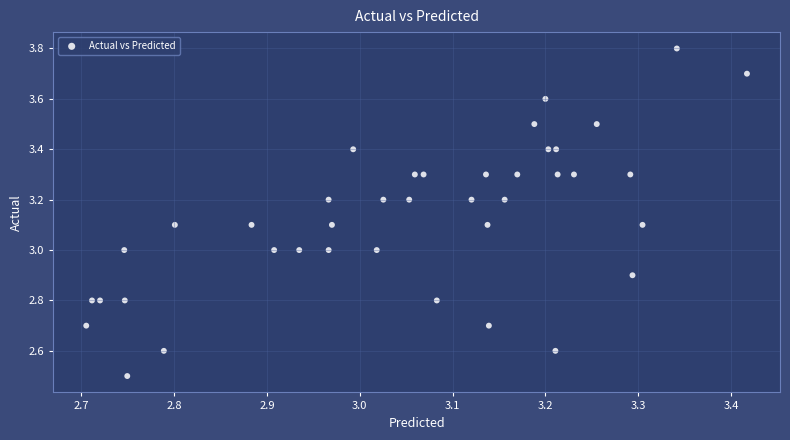

What is the range of X values (max minus min)?

0.7